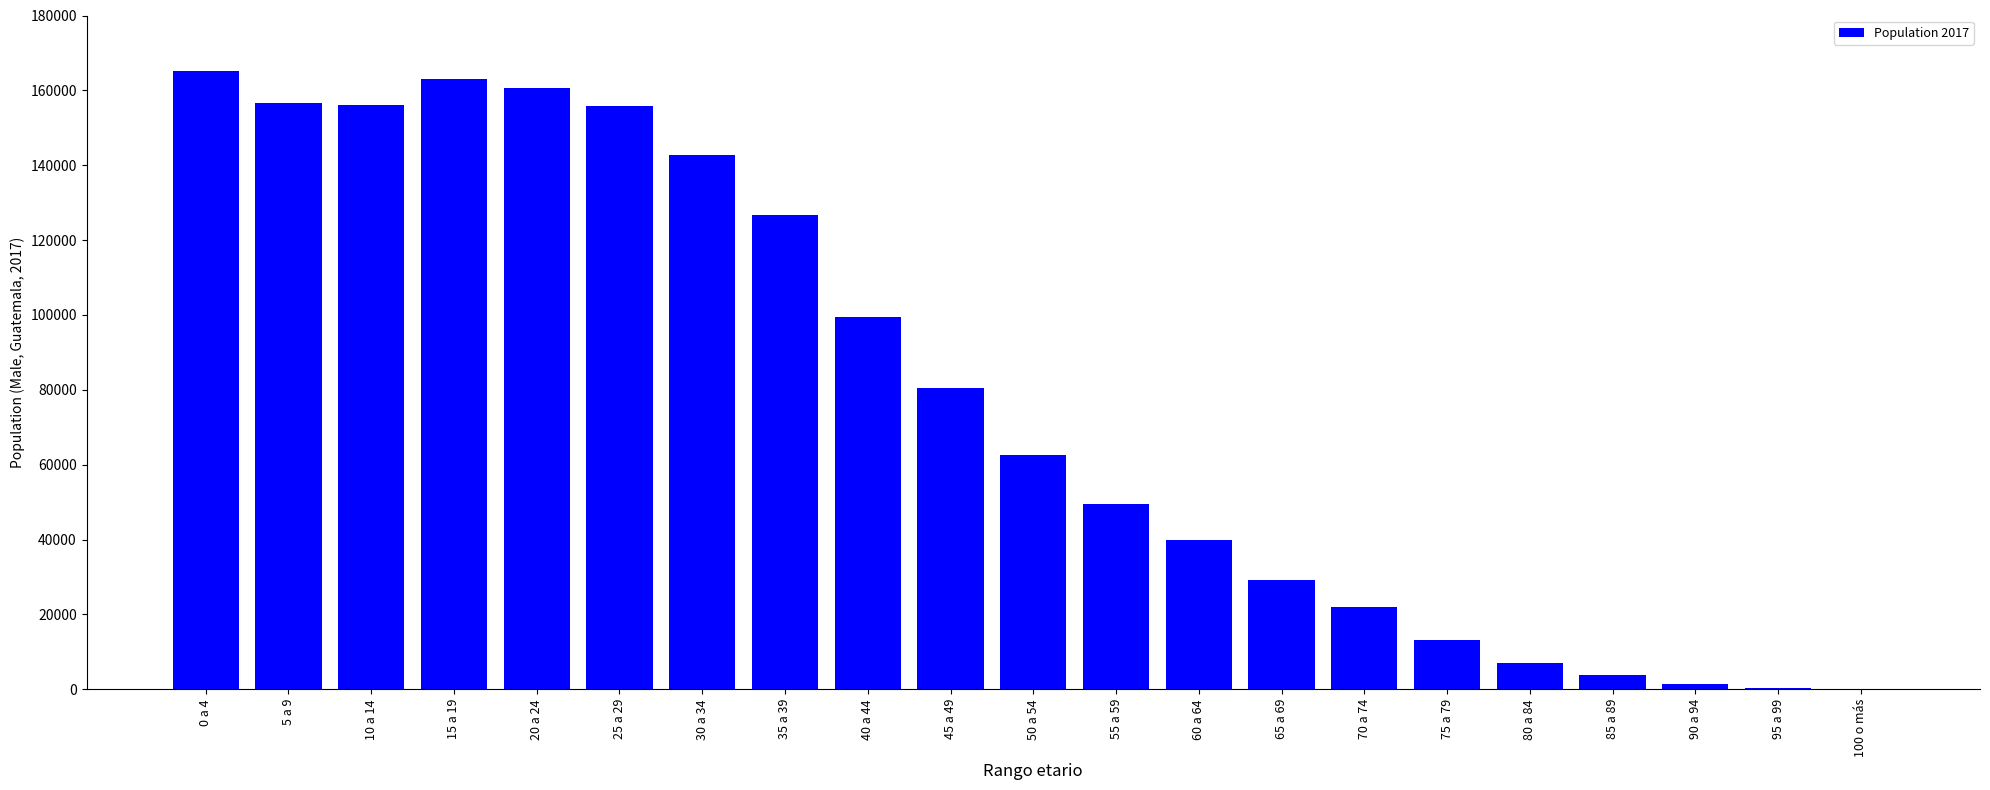

What is the change in value from 50 a 54 to 80 a 84?

-55768